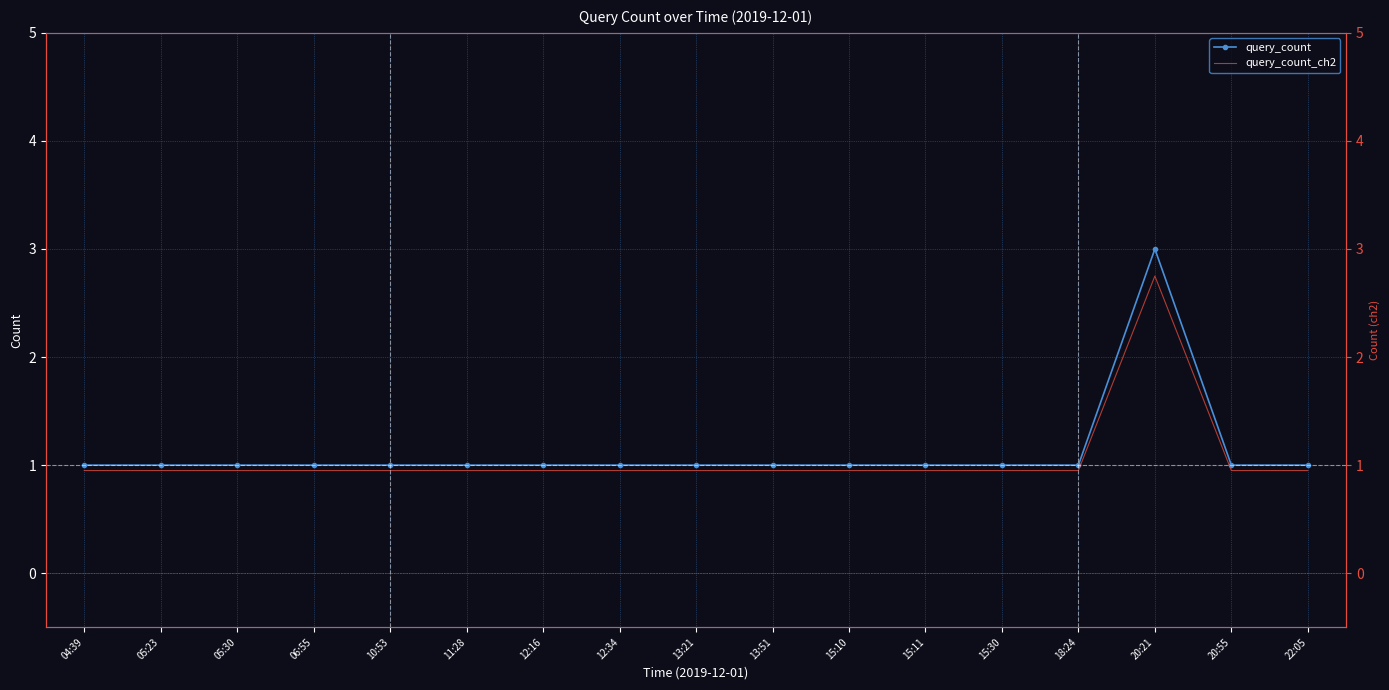

How many data points does each series have?

17